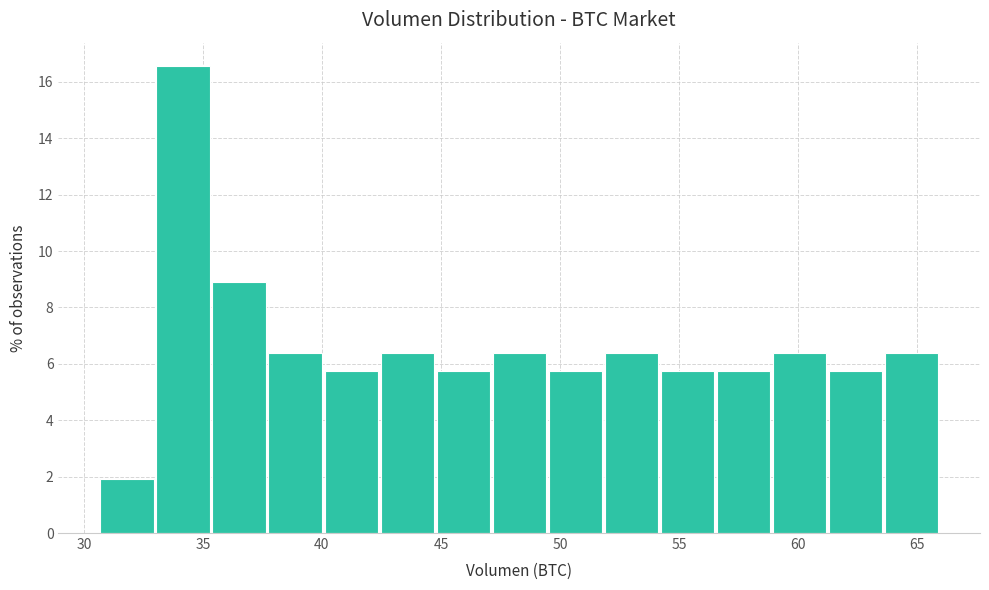

Reading left to right, transcribe this chart: for each bar, give the range it covers on the x-axis and its height. Neither the bar edges nor the heights are printed on the chart, so give them approximately, as read against the axes.

30.5 to 33.0: 2.0
33.0 to 35.5: 16.6
35.5 to 38.0: 9.0
38.0 to 40.0: 6.4
40.0 to 42.5: 5.8
42.5 to 45.0: 6.4
45.0 to 47.0: 5.8
47.0 to 49.5: 6.4
49.5 to 52.0: 5.8
52.0 to 54.0: 6.4
54.0 to 56.5: 5.8
56.5 to 59.0: 5.8
59.0 to 61.5: 6.4
61.5 to 63.5: 5.8
63.5 to 66.0: 6.4